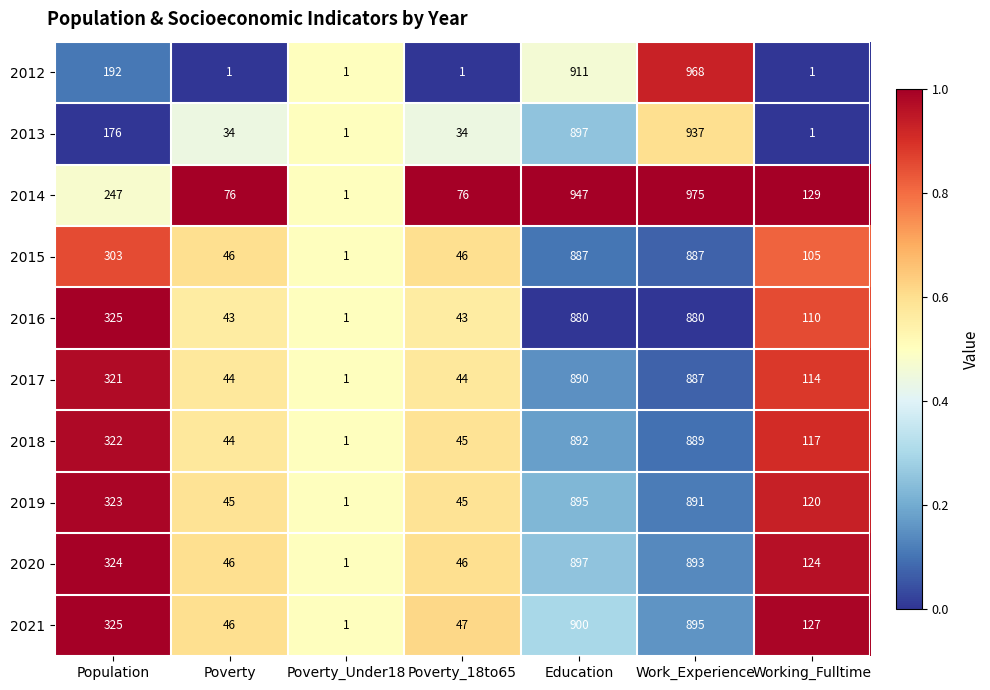

Which series has the largest total across all categories?

2014